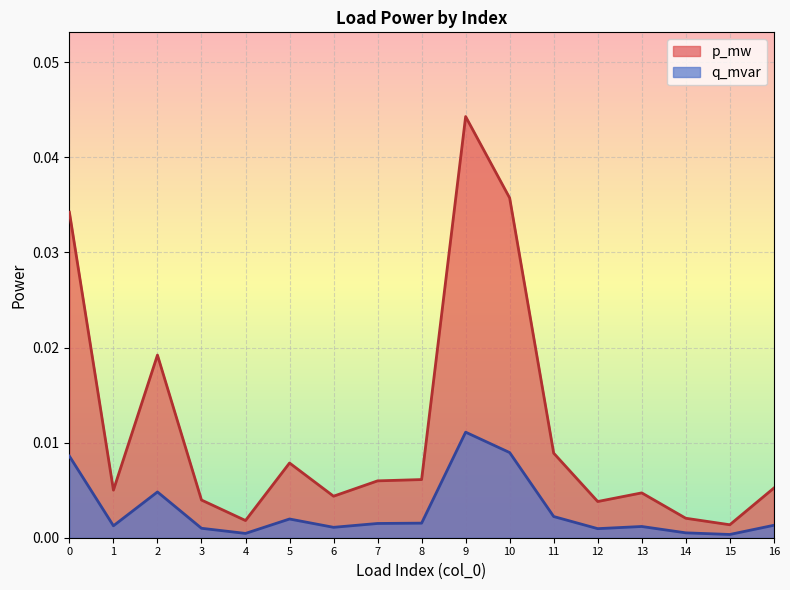

How many interior local valleys does the q_mvar series have?

5